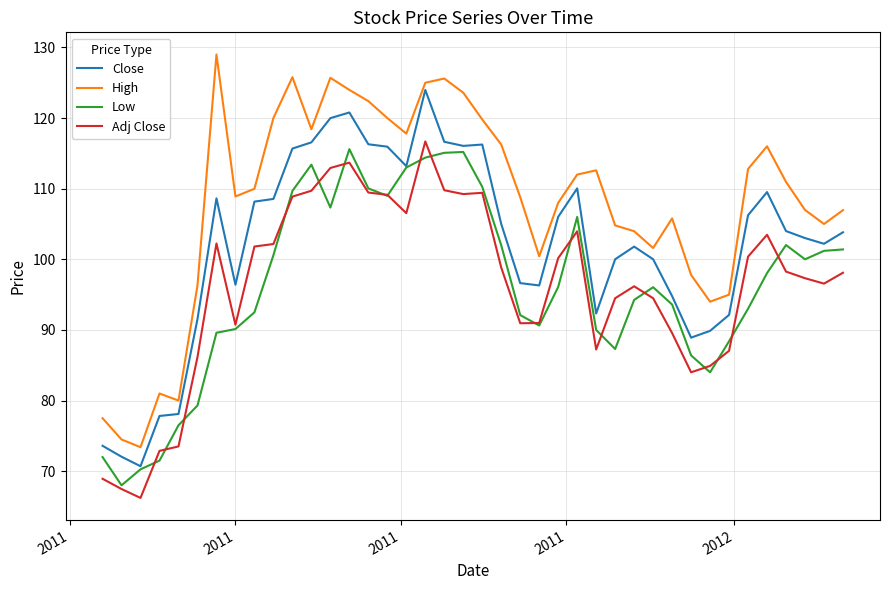

What is the difference between the maximum and minimum values in the High series?

55.6